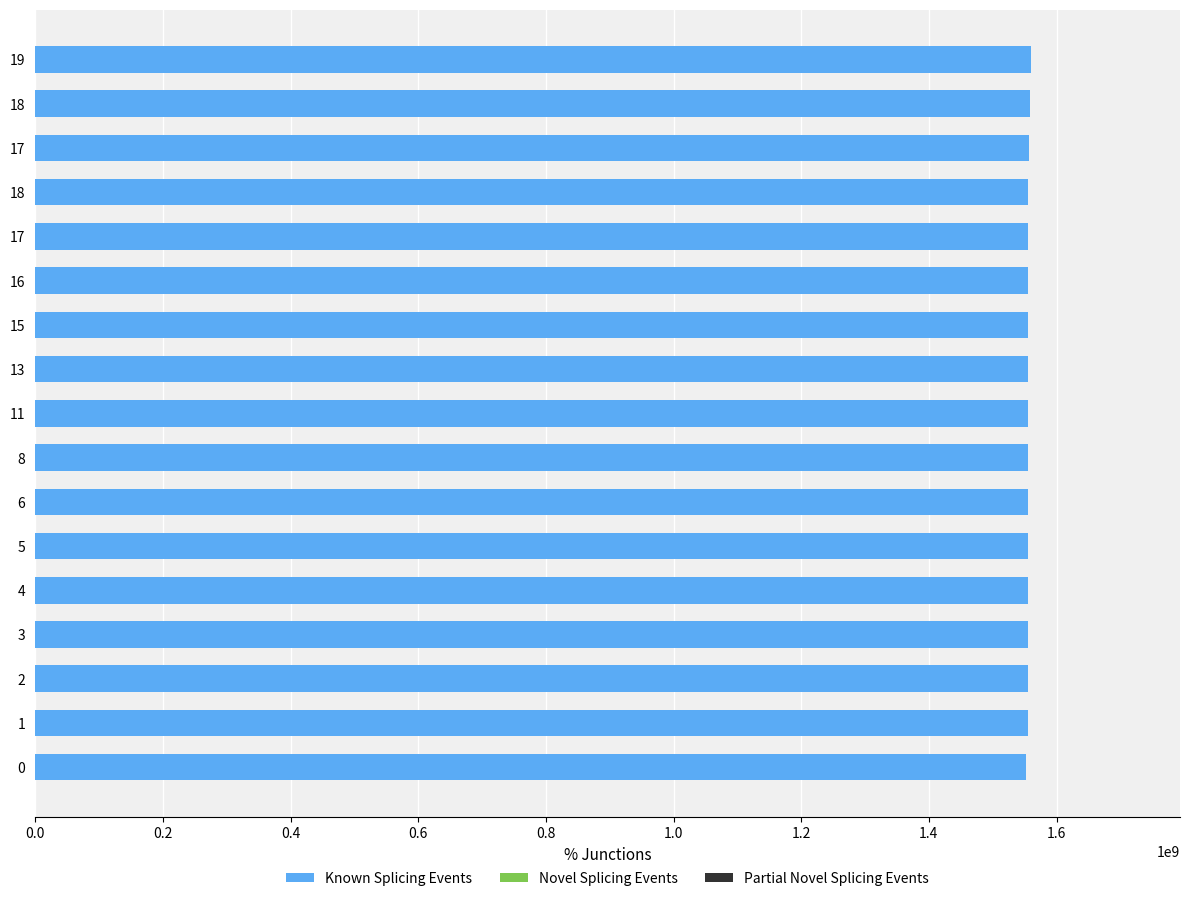

How many bars are there in total?

17